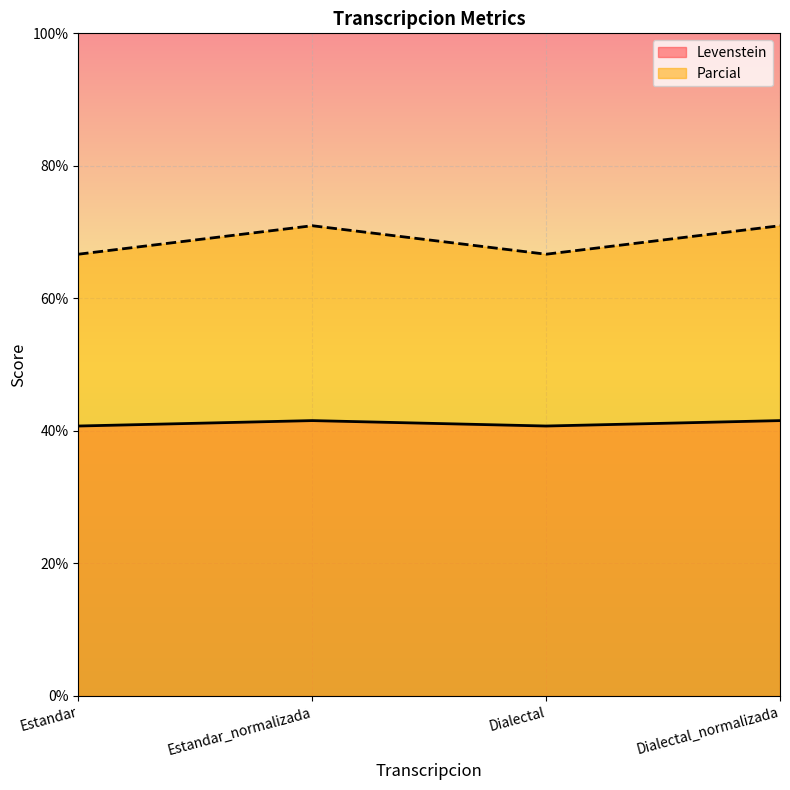

At how many categories does at least one series exceed 60?

4